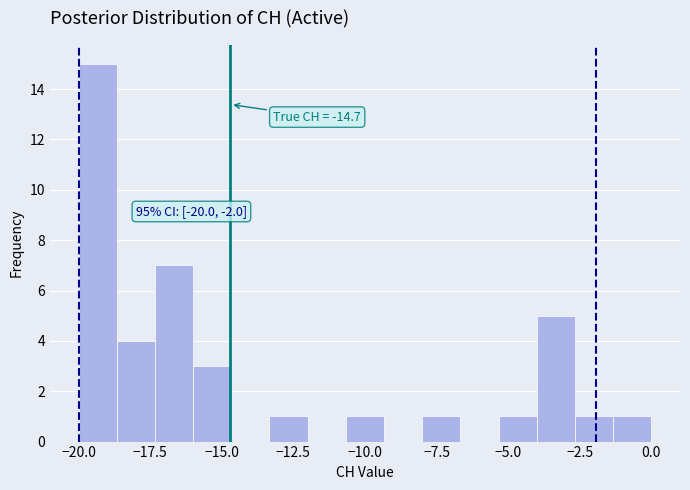

Around what value on the x-axis is the tallest bar? Give the approximate position of its centre, as read against the axis.

-19.5